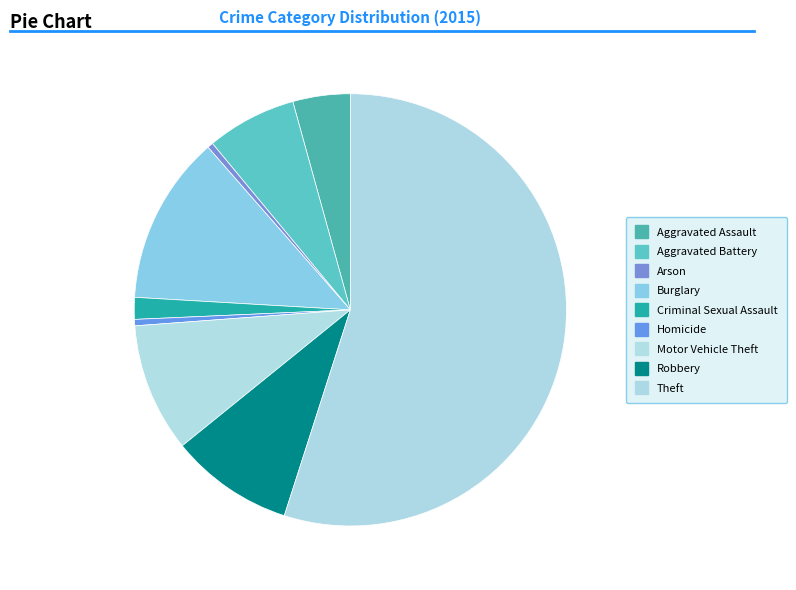

How many slices are in this pie chart?

9